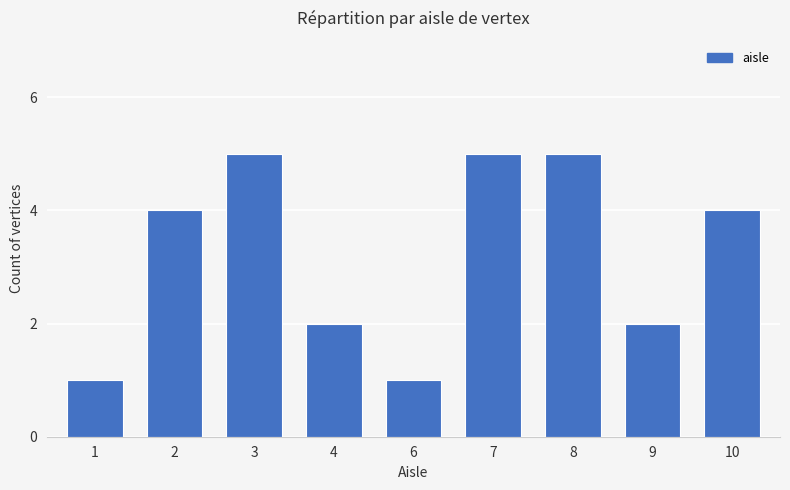

What is the approximate value at 1?

1